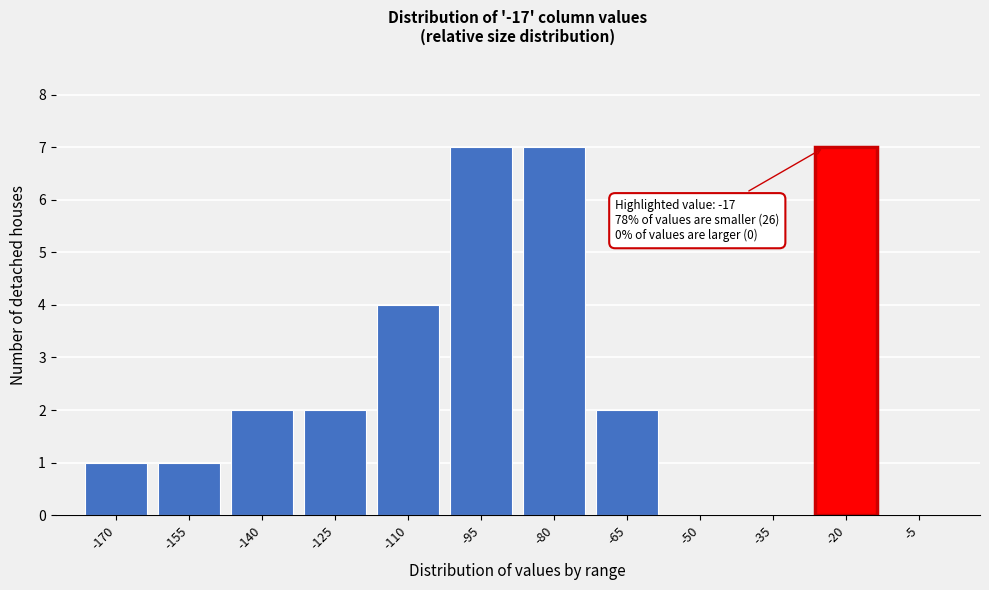

Reading left to right, list all the values displayed in this chart.

-170=1	-155=1	-140=2	-125=2	-110=4	-95=7	-80=7	-65=2	-50=0	-35=0	-20=7	-5=0